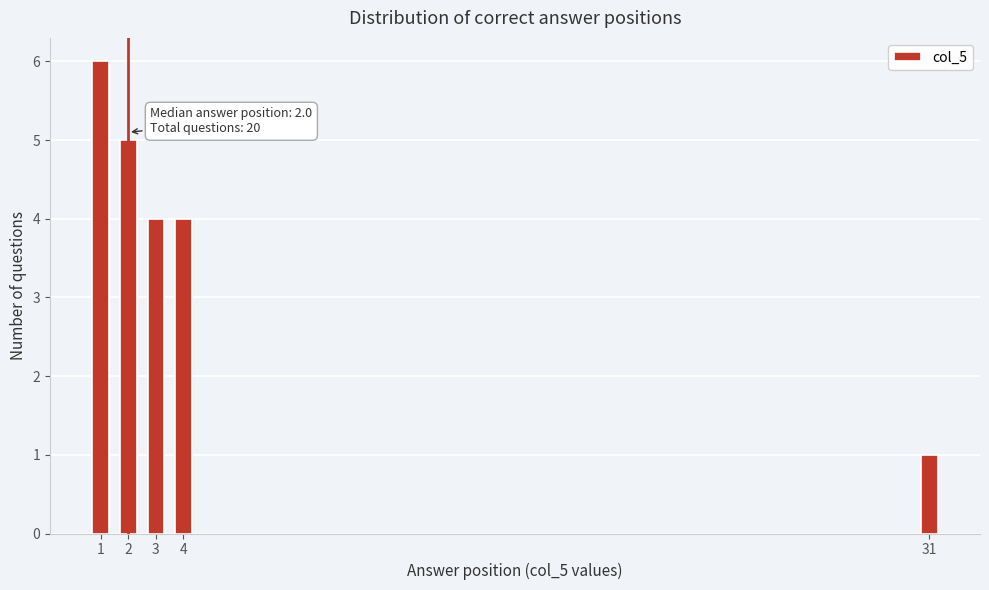

Reading left to right, extract all data points from this chart.

6	5	4	4	1